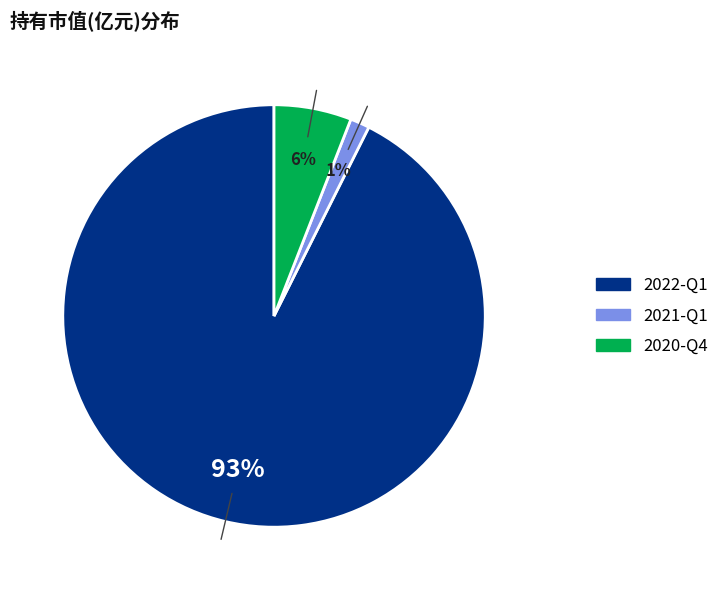

Rank the categories by value from lowest to highest.

2021-Q1, 2020-Q4, 2022-Q1